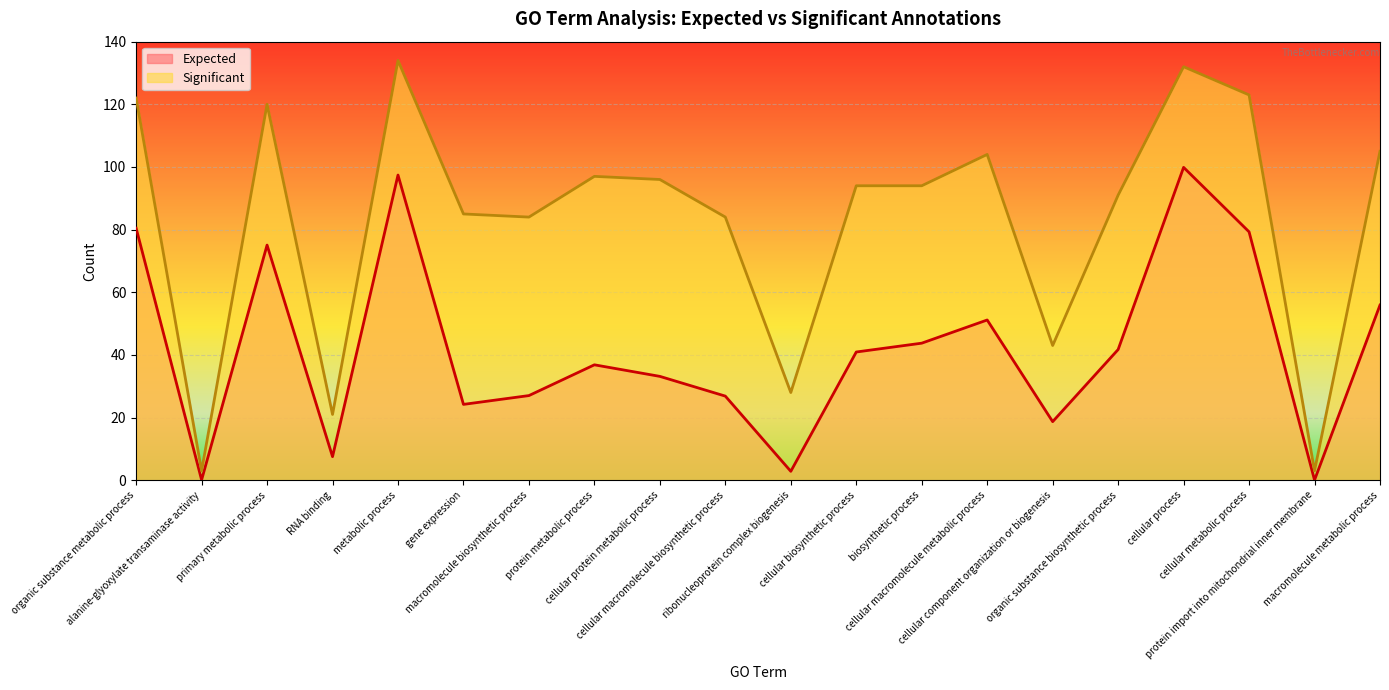

At biosynthetic process, list the series in order from smallest to largest.

Expected, Significant